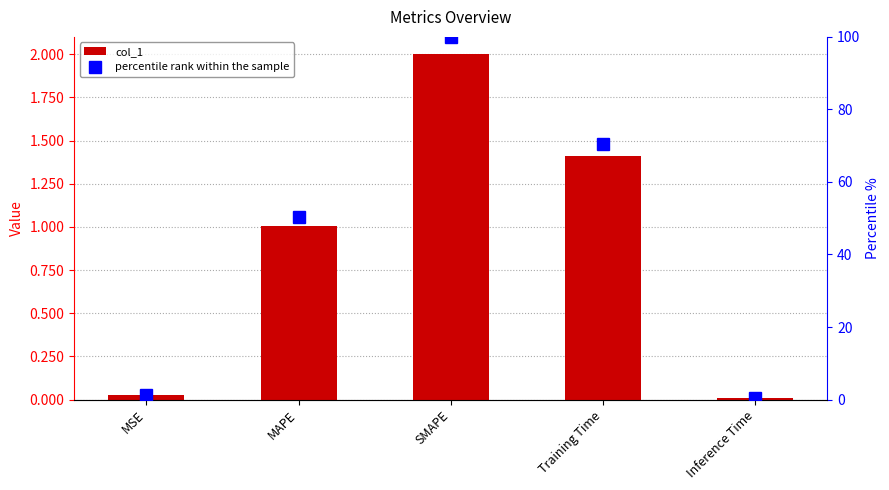

Which series changed the most between Training Time and Inference Time?

percentile rank within the sample